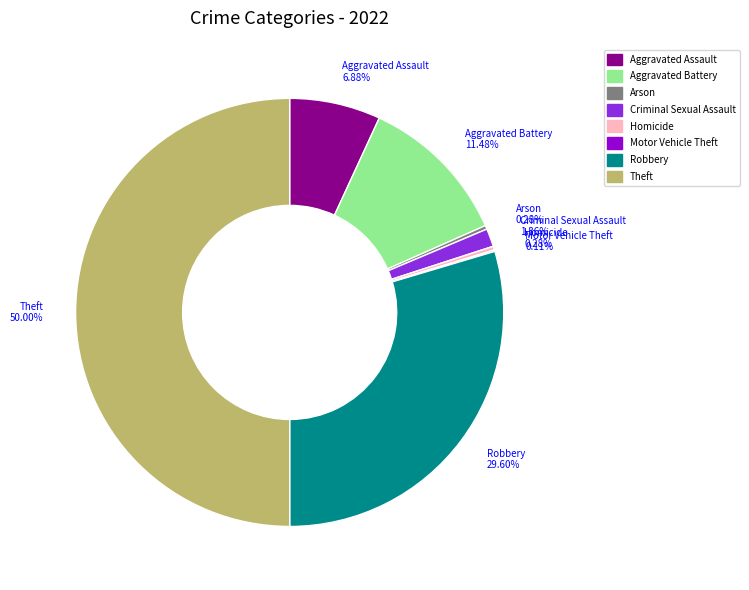

Is Criminal Sexual Assault the majority of the pie?

No